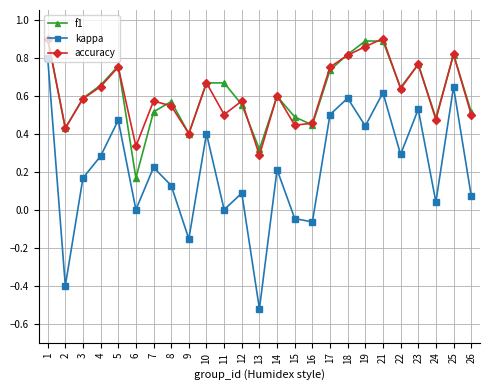

What is the total value across all series at 11?

1.2